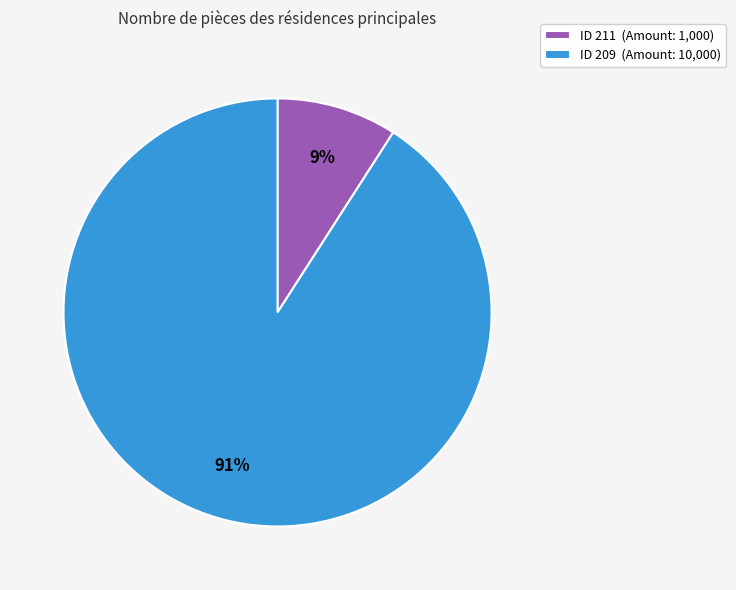

The ID 211 (Amount: 1,000) slice represents 1% of the pie. True or false?

False